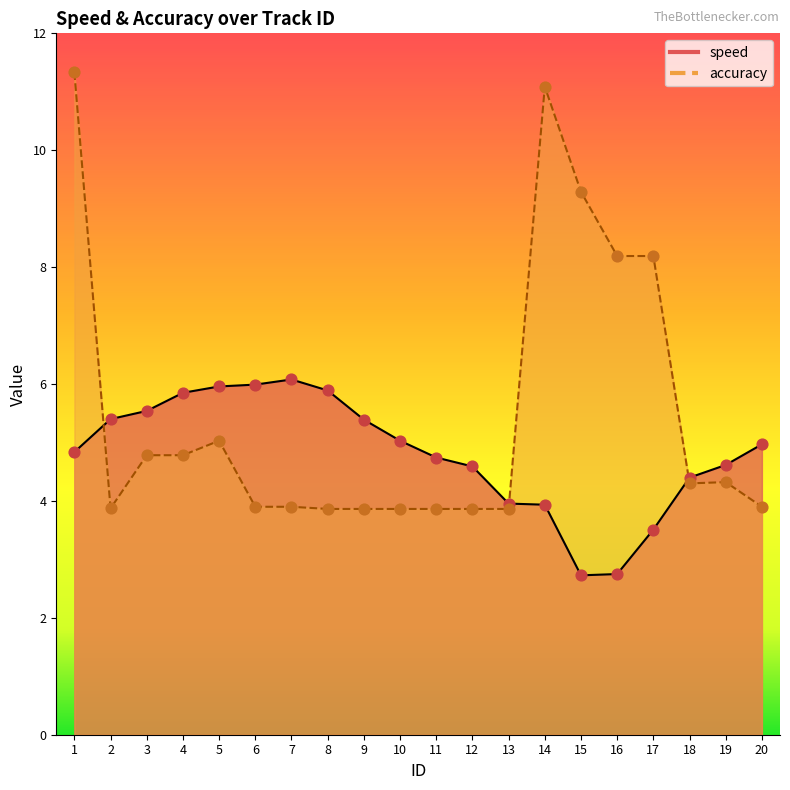

At how many categories does at least one series exceed 4?

19